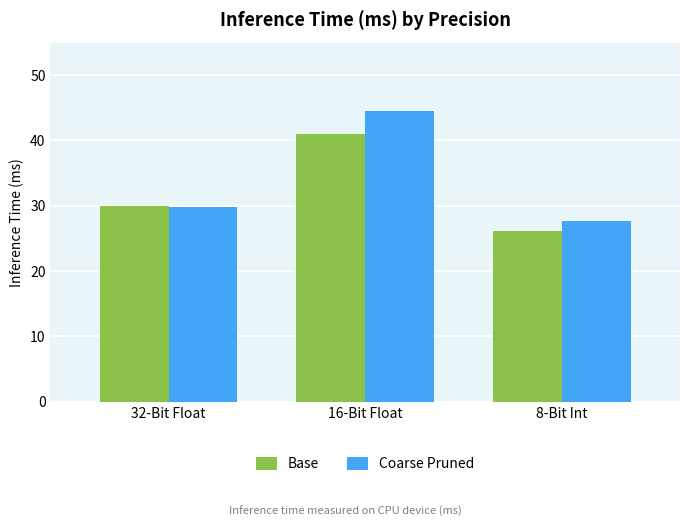

True or false: Base has a value of 8.5 at 32-Bit Float.

False